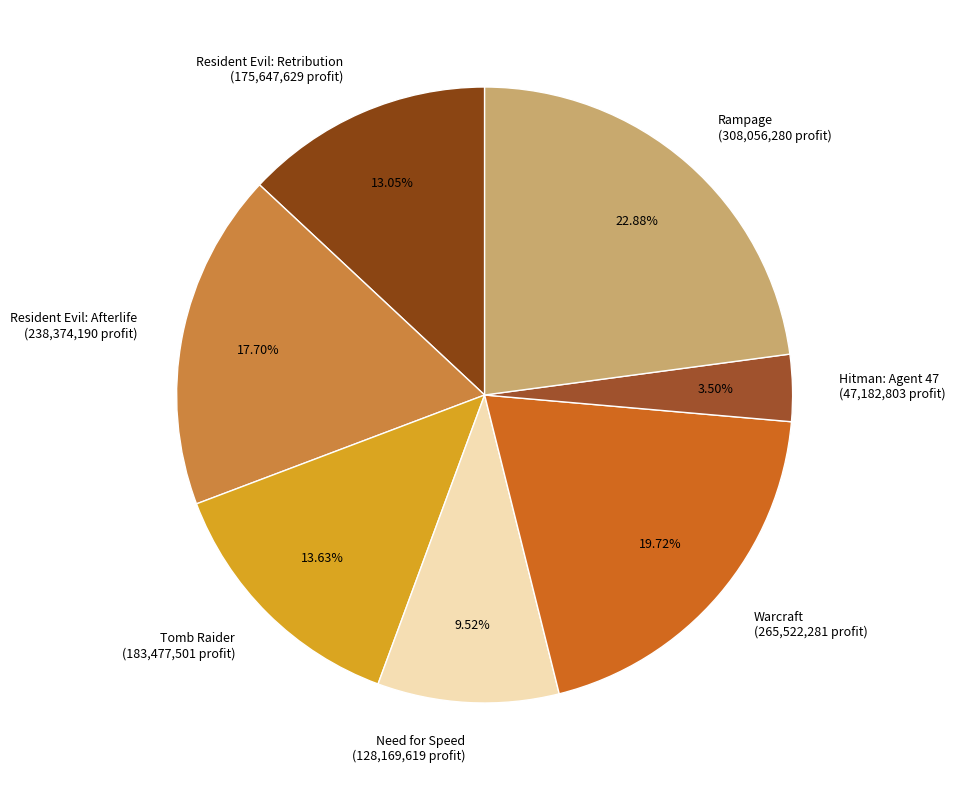

Which category has the smallest portion of the pie?

Hitman: Agent 47